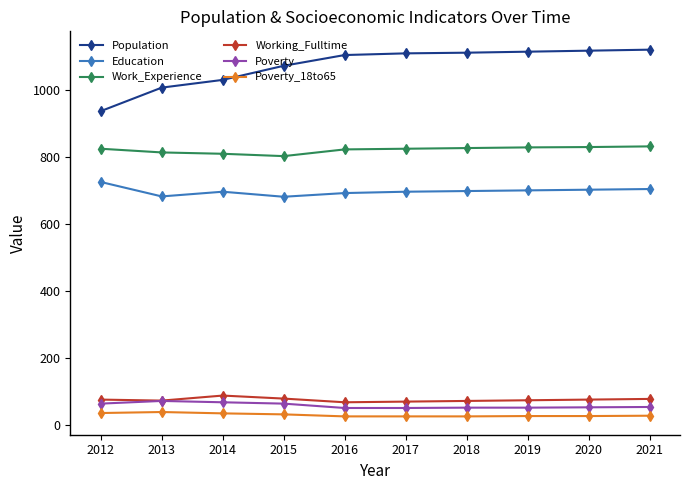

What is the highest value of the Population series?

1119